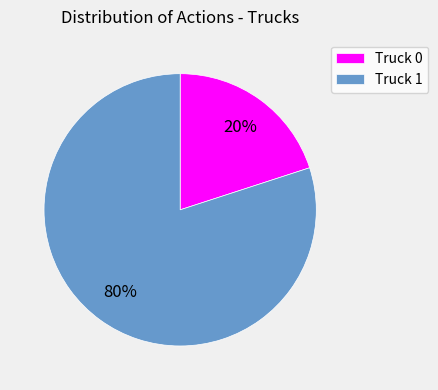

Which slice is the smallest?

Truck 0